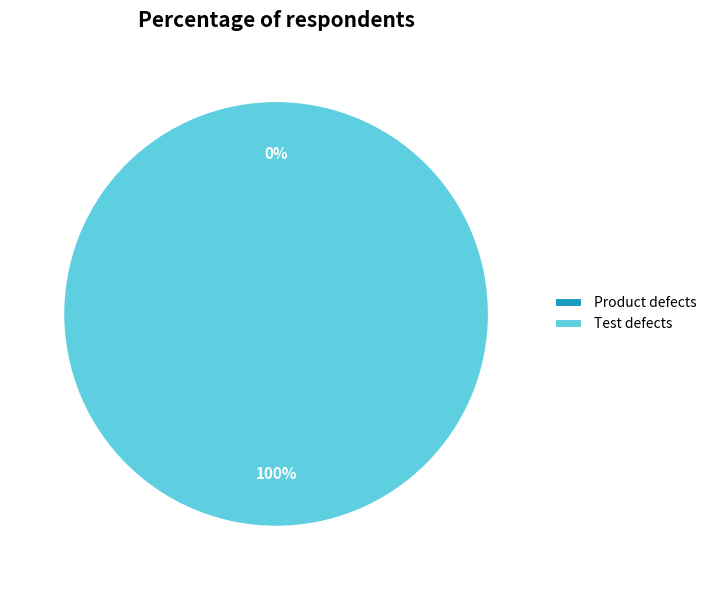

True or false: Test defects accounts for 100% of the total.

True